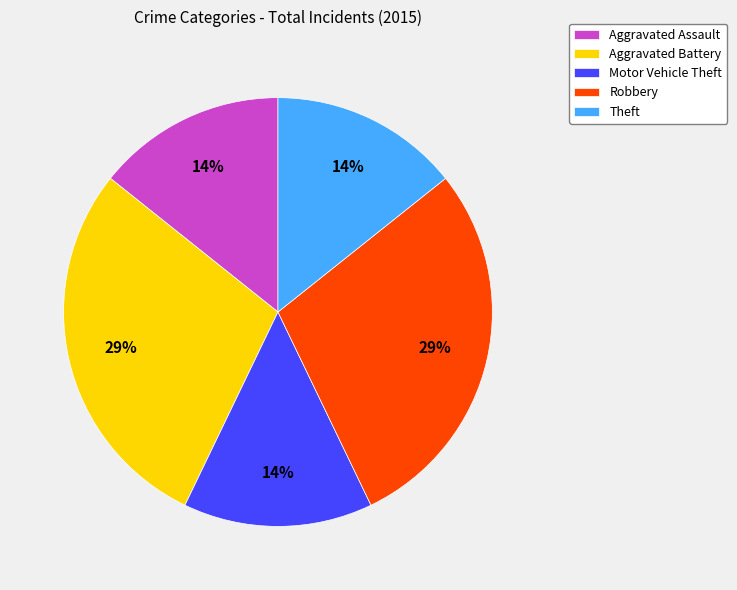

Approximately how many times larger is the value at Motor Vehicle Theft compared to Aggravated Assault?

1.0